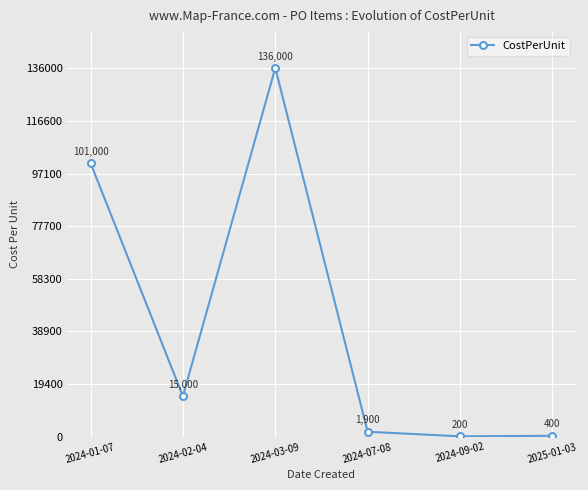

What is the sum of all values?

254500